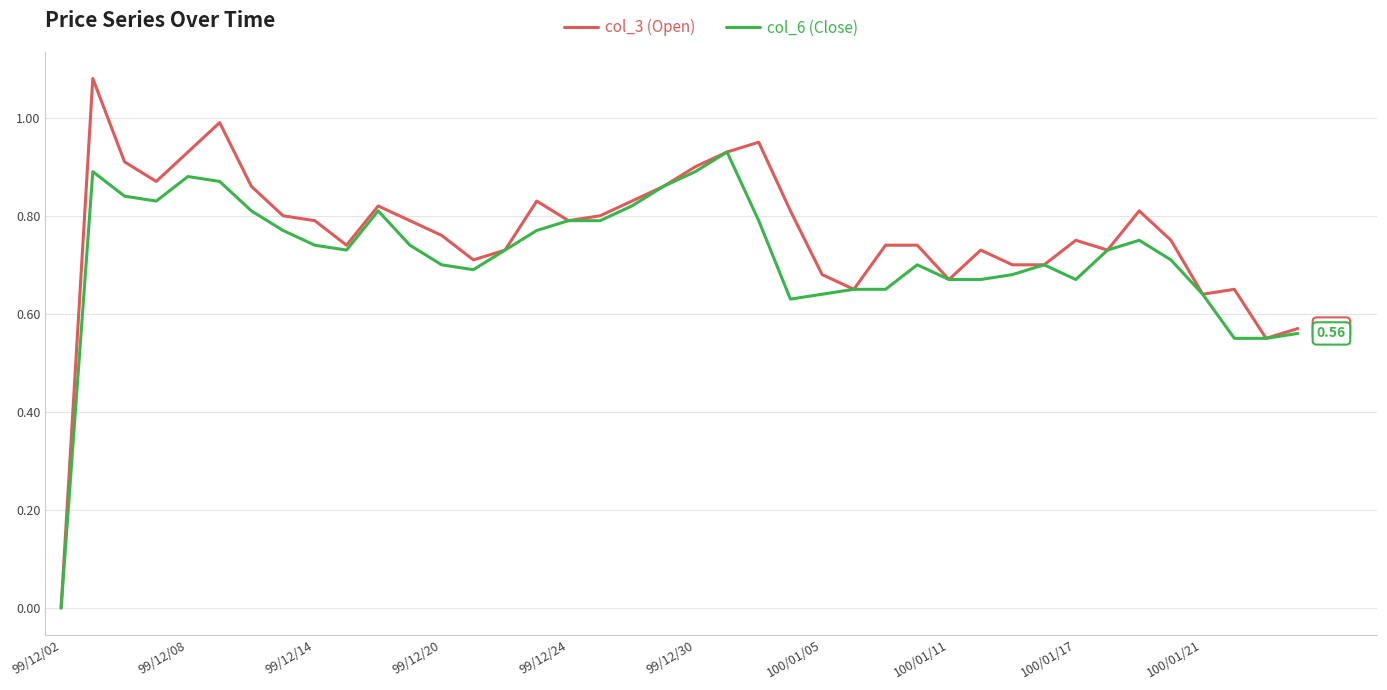

Rank the series by their maximum value, from lowest to highest.

col_6 (Close), col_3 (Open)